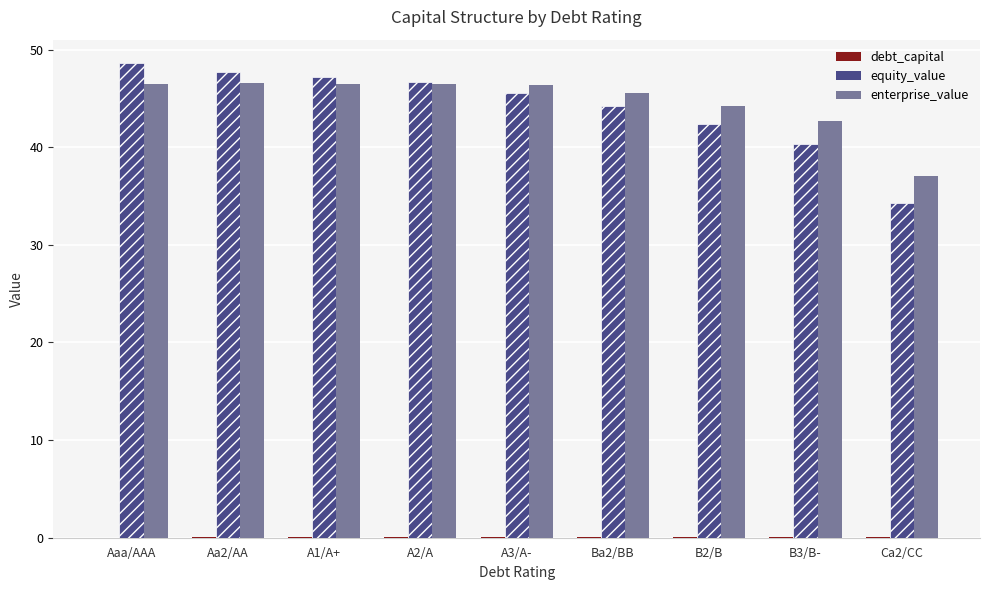

Is the value of enterprise_value at Ca2/CC greater than the value of equity_value at Aaa/AAA?

No